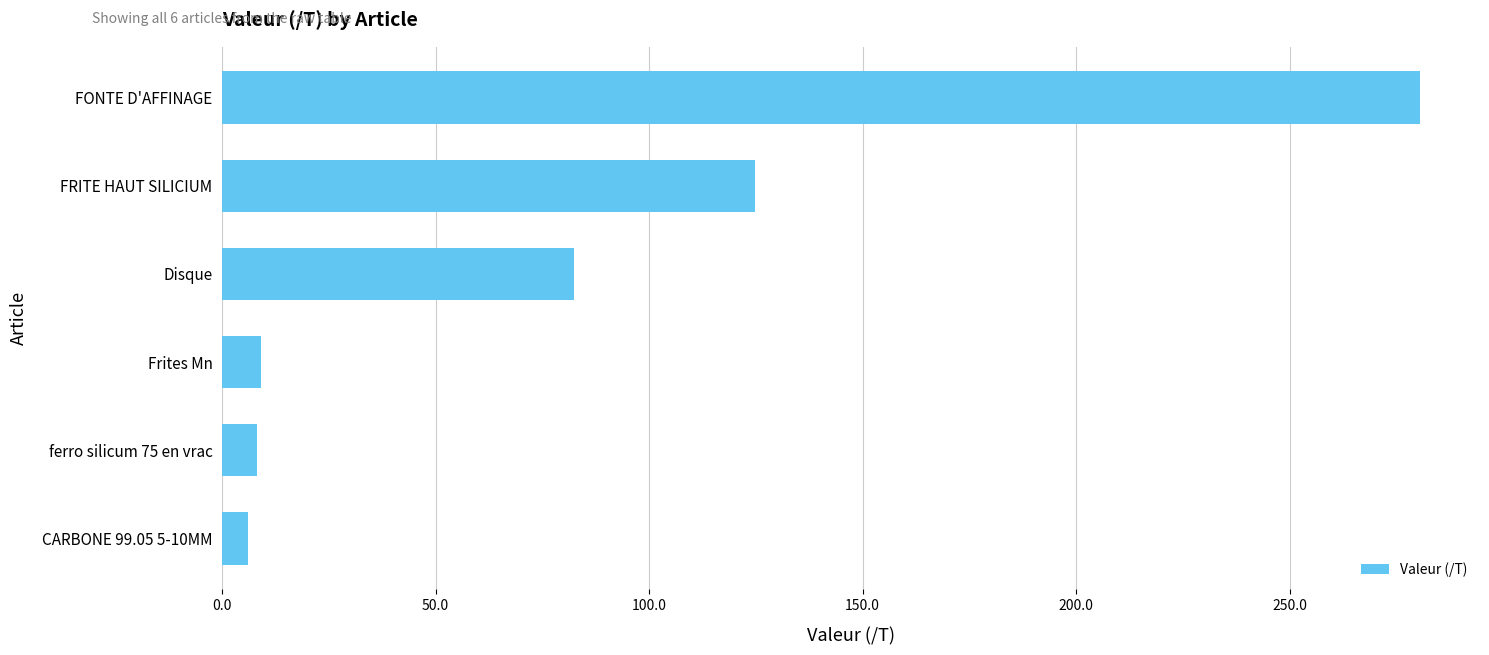

Where is the data nearest to the value 143?

FRITE HAUT SILICIUM